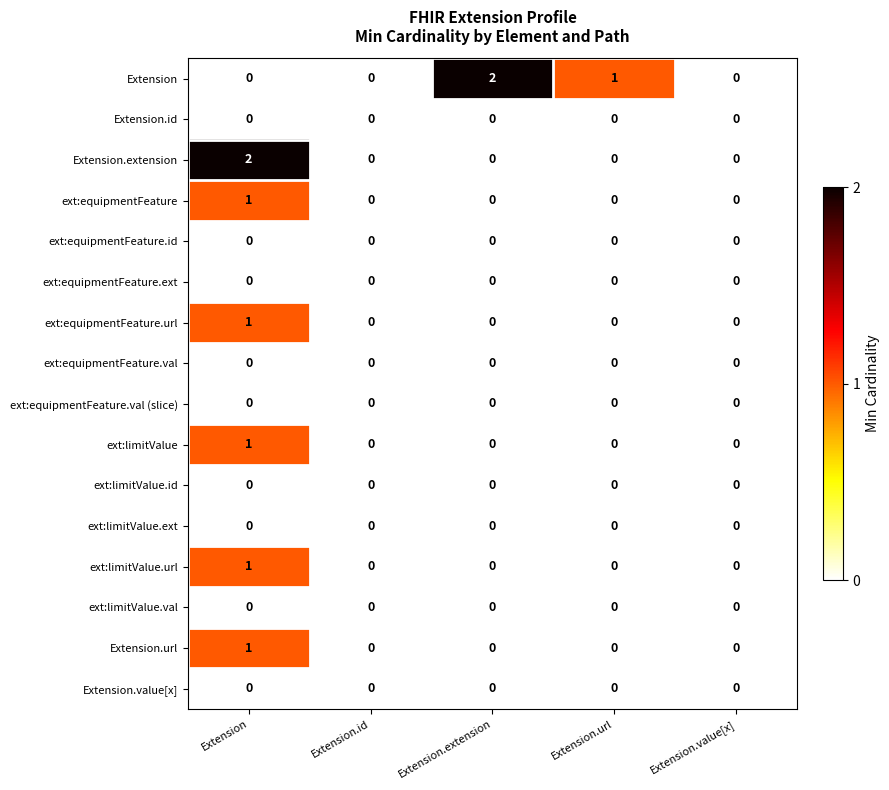

What is the total value across all series at Extension.extension?

2